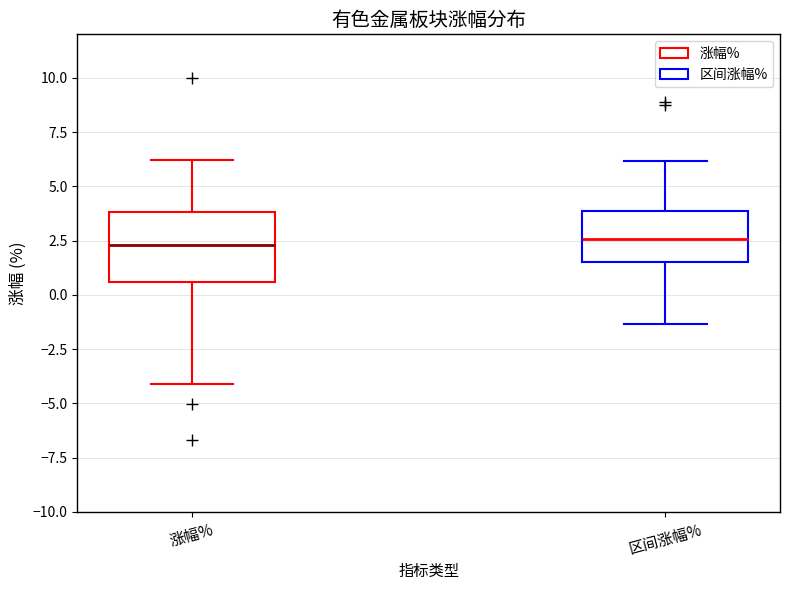

Reading left to right, transcribe this box plot: for each box, give where its median line is, the range the box spans, and where its two whiskers end, as read against the y-axis. The values are not printed on the chart, so give them approximately, as read against the axis.

涨幅%: median 2.5, box 0.5 to 4.0, whiskers -4.0 to 6.0
区间涨幅%: median 2.5, box 1.5 to 4.0, whiskers -1.5 to 6.0